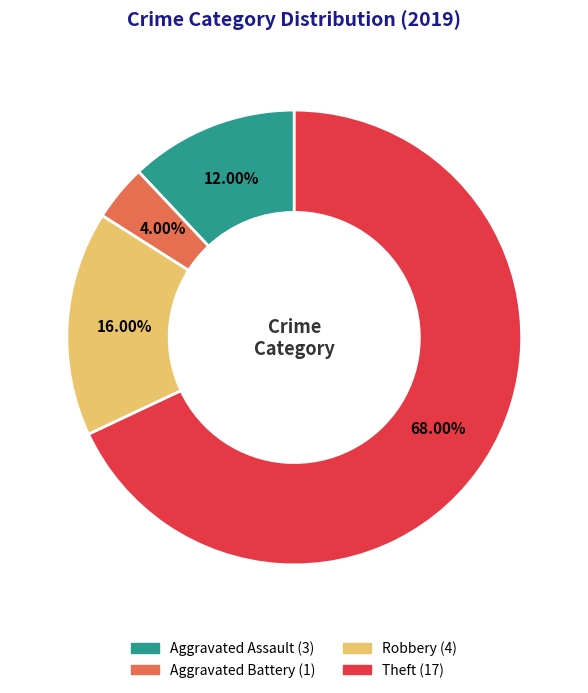

Is there any slice that represents more than half of the pie?

Yes